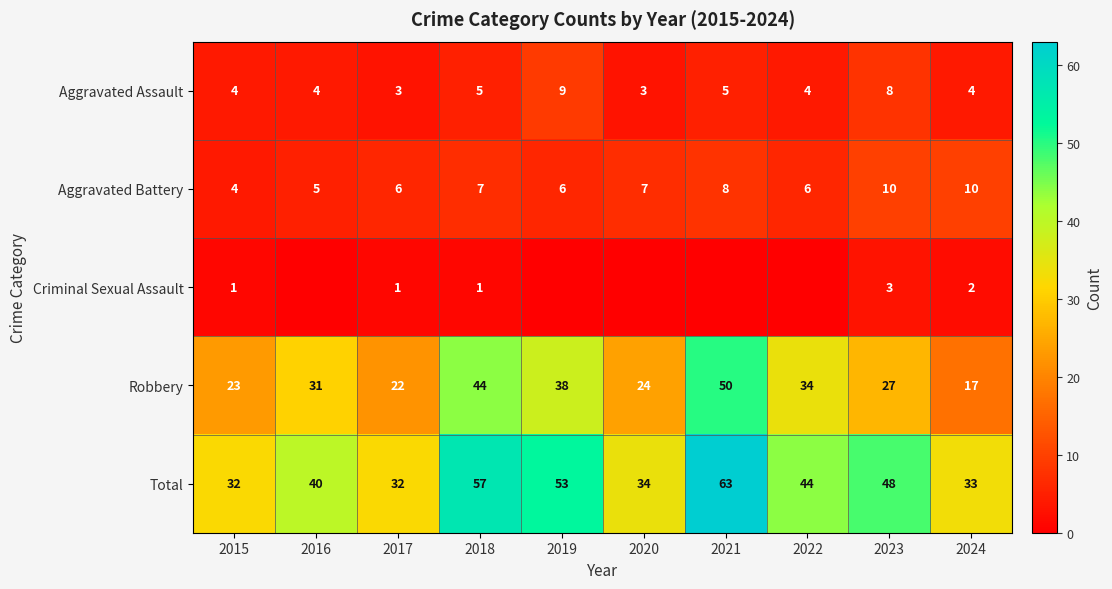

What is the highest value of the Aggravated Assault series?

9